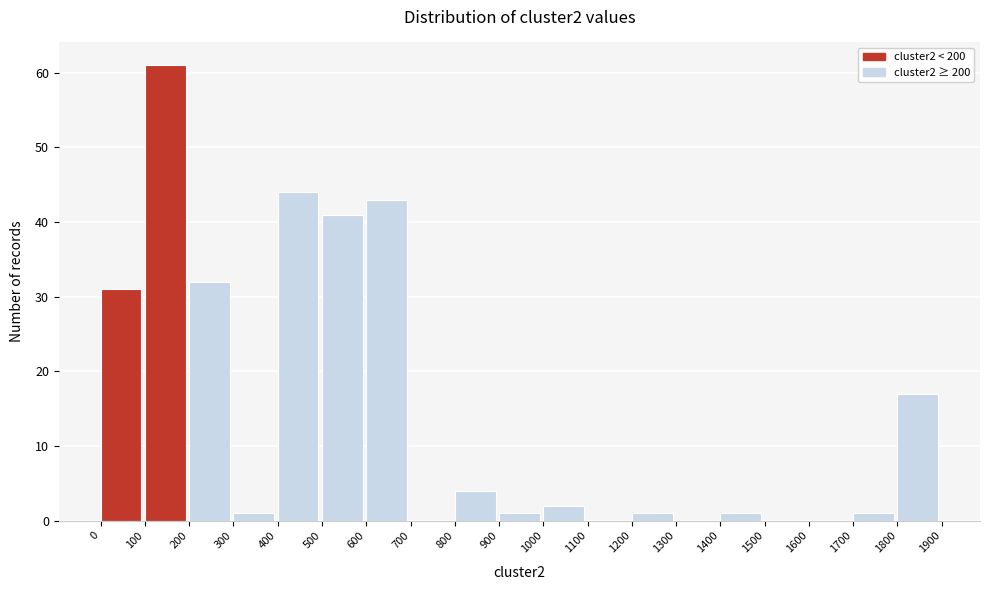

Reading left to right, transcribe this chart: for each bar, give the range it covers on the x-axis and its height. The values are not printed on the chart, so give them approximately, as read against the axis.

0 to 100: 31
100 to 200: 61
200 to 300: 32
300 to 400: 1
400 to 500: 44
500 to 600: 41
600 to 700: 43
700 to 800: 0
800 to 900: 4
900 to 1000: 1
1000 to 1100: 2
1100 to 1200: 0
1200 to 1300: 1
1300 to 1400: 0
1400 to 1500: 1
1500 to 1600: 0
1600 to 1700: 0
1700 to 1800: 1
1800 to 1900: 17